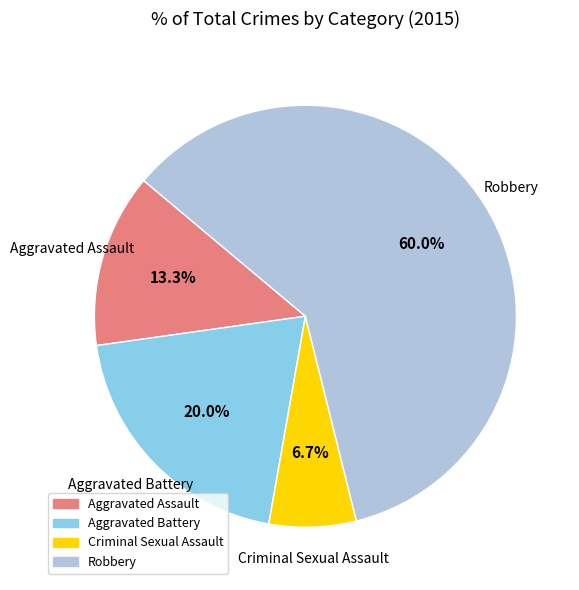

What is the majority slice?

Robbery